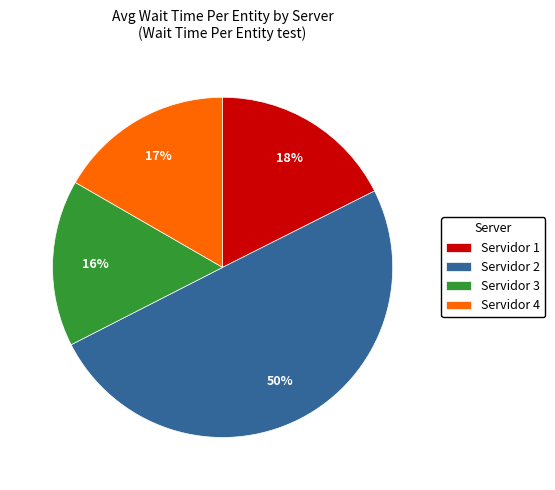

To the nearest percent, what percentage of the pie is Servidor 3?

16%